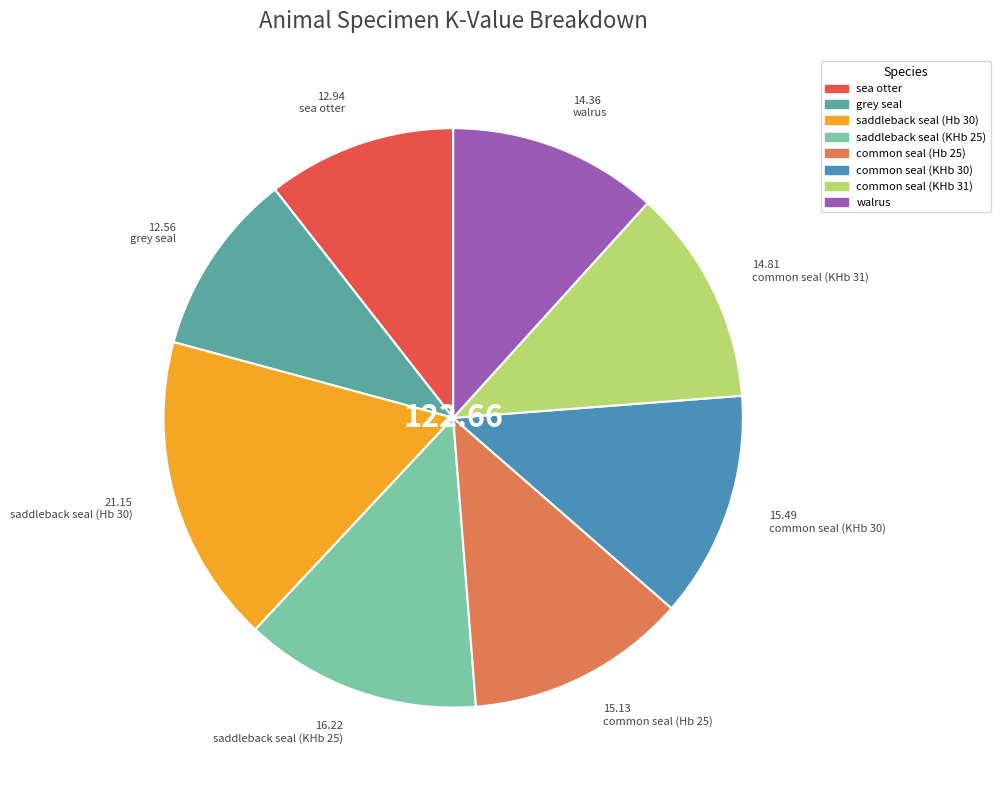

To the nearest percent, what percentage of the pie is common seal (KHb 31)?

12%